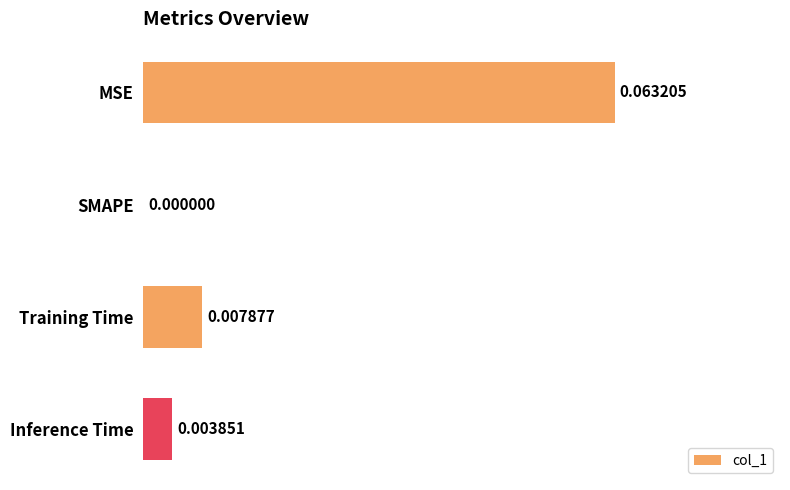

At which category does the chart reach its peak across all series?

MSE